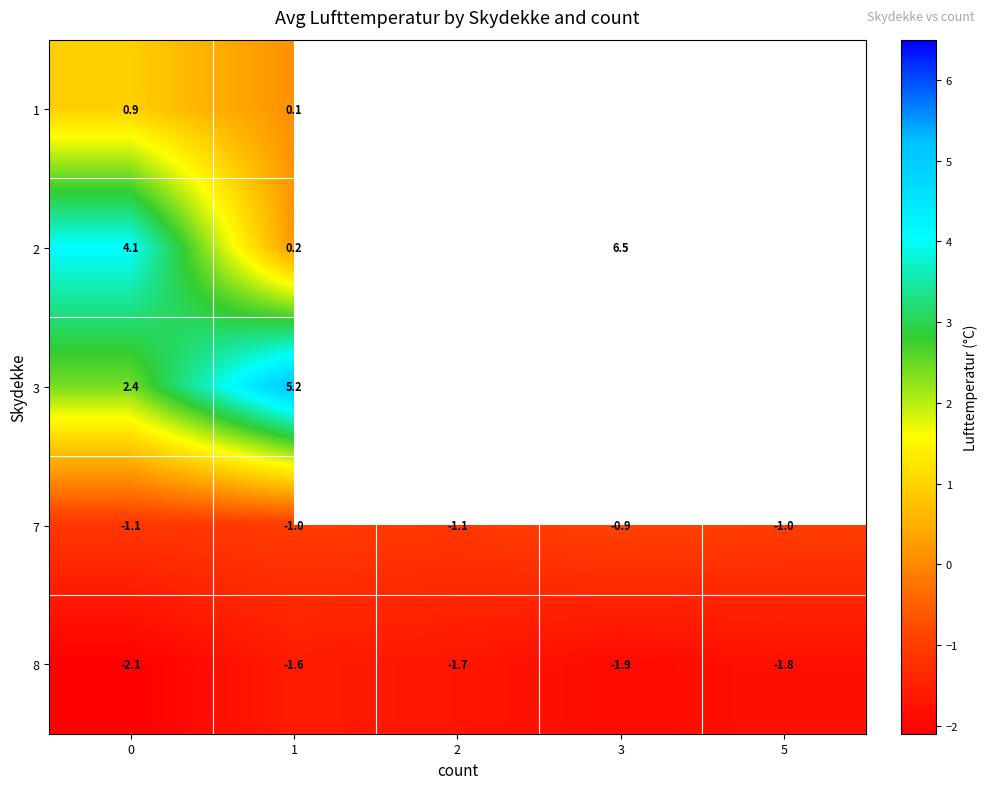

What is the highest value of the 7 series?

-0.9